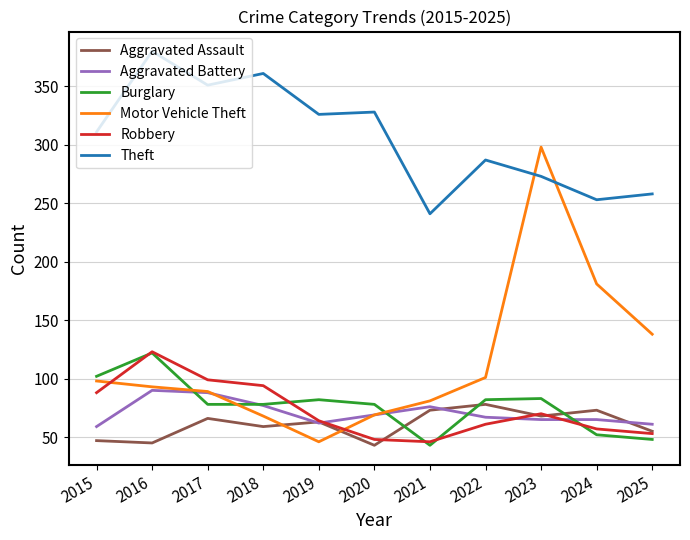

What is the maximum value for Theft?

380